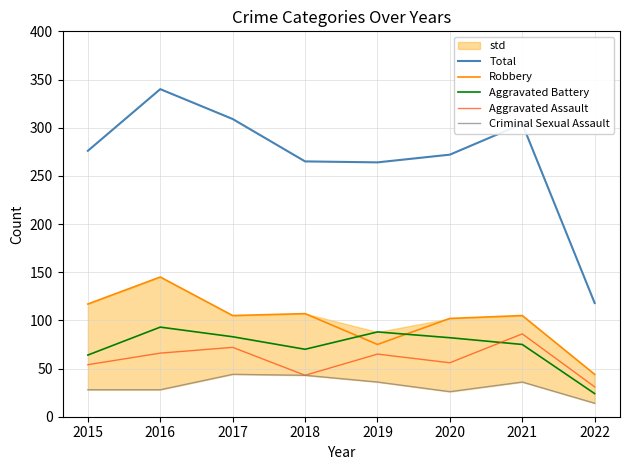

What is the value of the Robbery point at the 7th from the left?

105